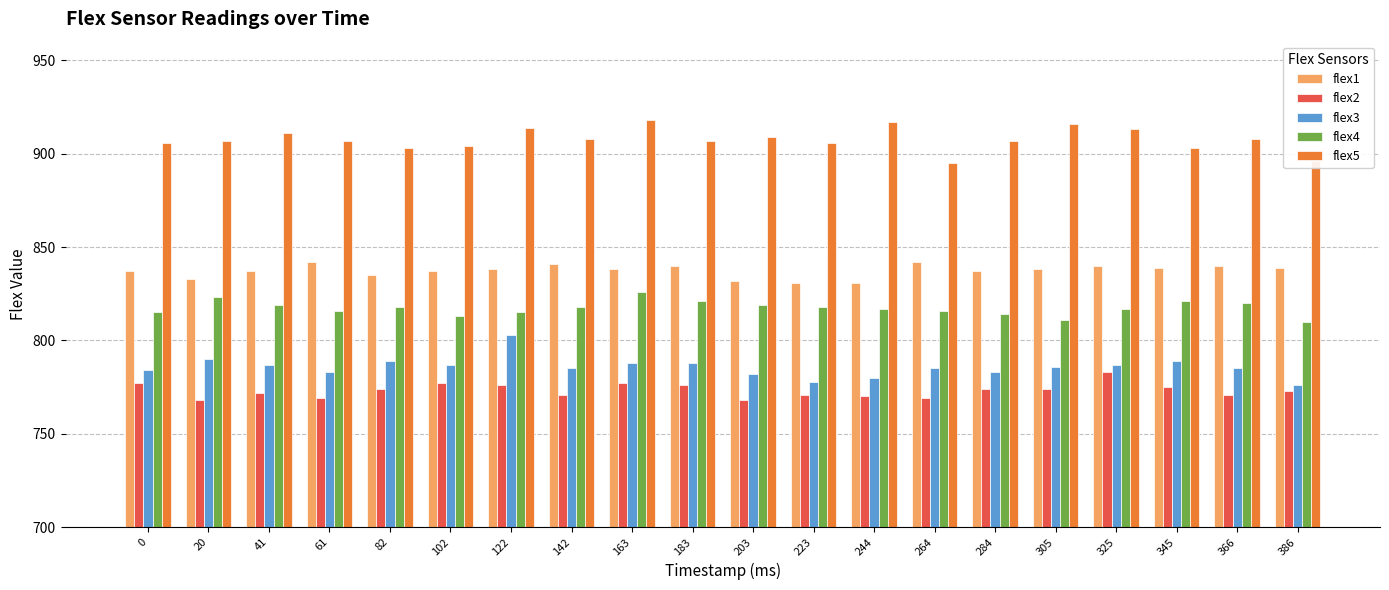

How many bars are there in total?

100